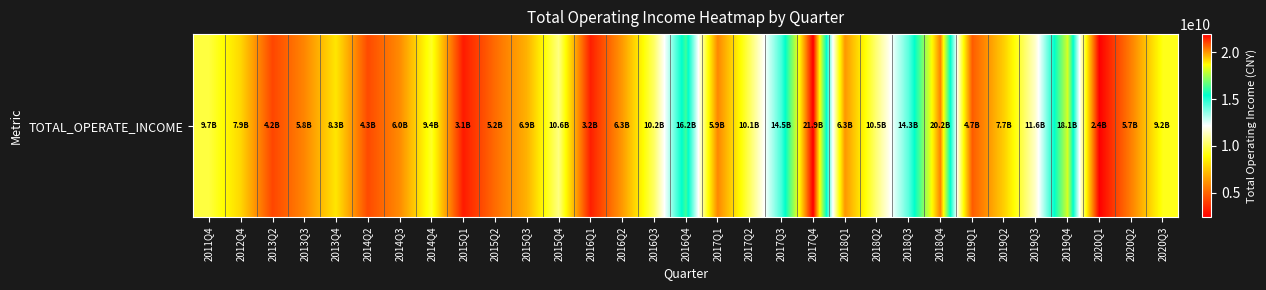

How many values are below 7901865000?

15